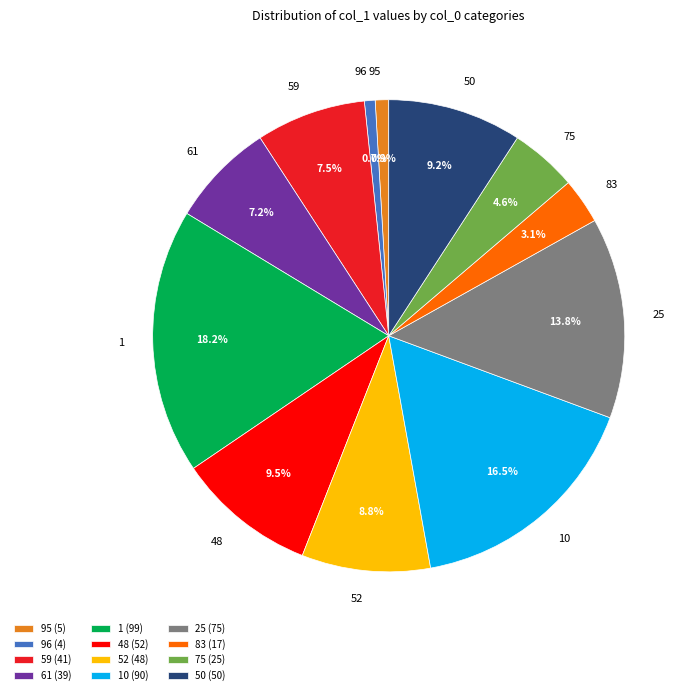

To the nearest percent, what is the average slice percentage?

8%